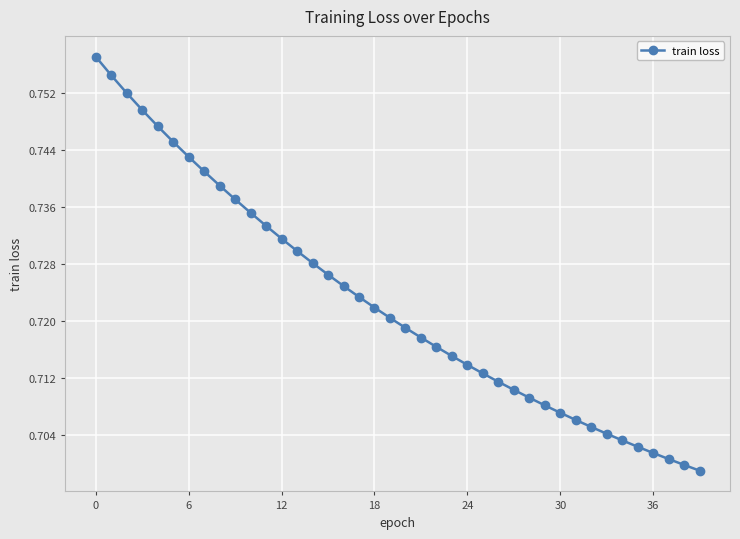

Count the values in the range 0 to 1.

40